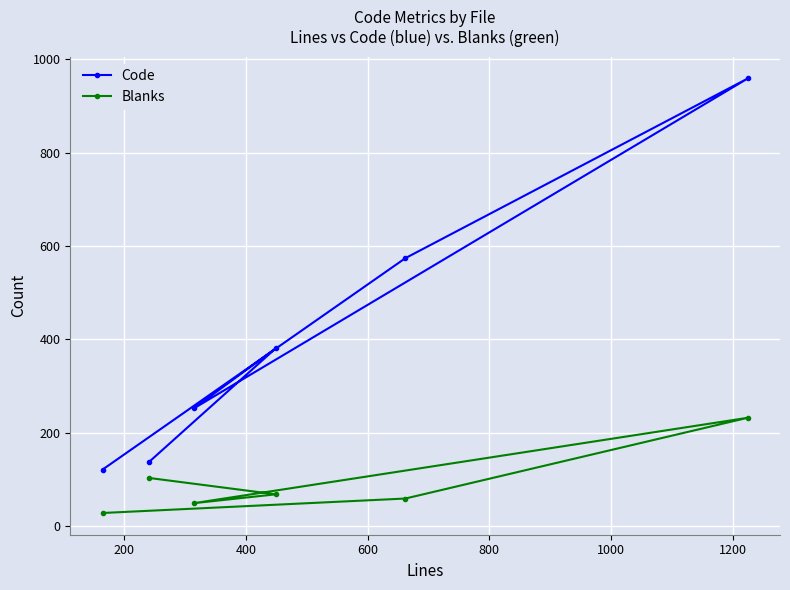

Which series has the largest range (max minus min)?

Code